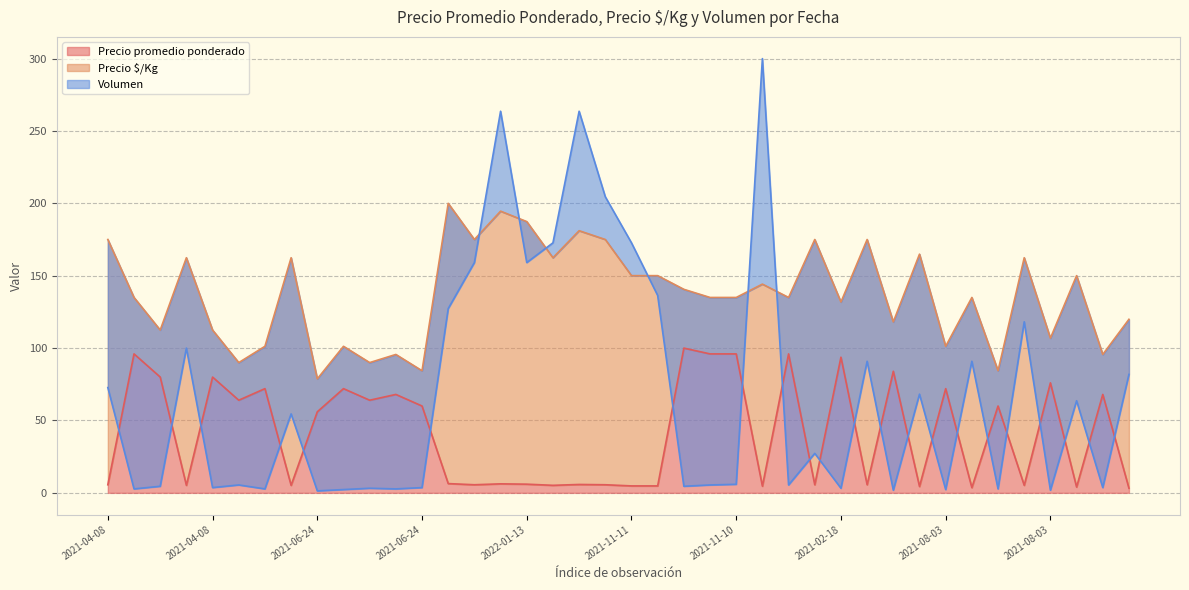

What is the difference between the maximum and minimum values in the Precio promedio ponderado series?

96.8